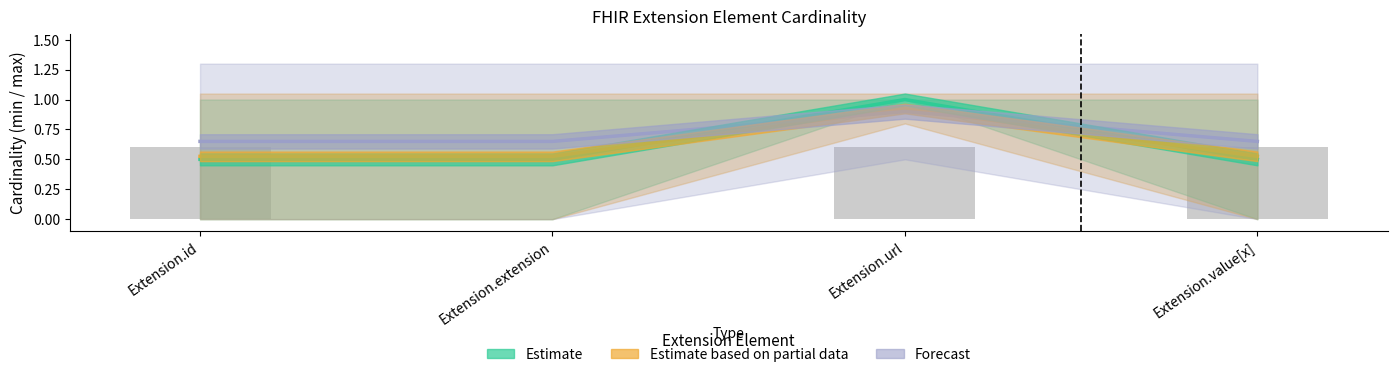

At which label does Forecast reach its peak?

Extension.url